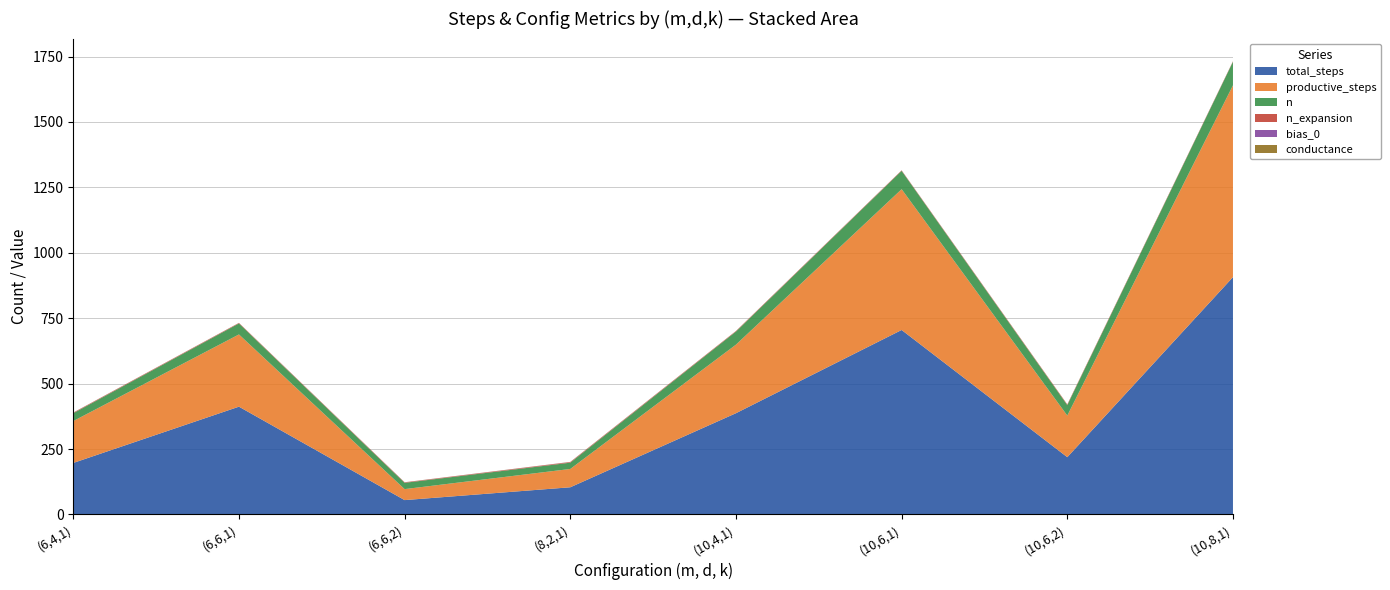

Reading right to left, extract all data points from this chart.

total_steps: (10,8,1)=907.0	(10,6,2)=219.0	(10,6,1)=705.0	(10,4,1)=387.0	(8,2,1)=104.0	(6,6,2)=55.0	(6,6,1)=412.0	(6,4,1)=197.0
productive_steps: (10,8,1)=733.0	(10,6,2)=159.0	(10,6,1)=538.0	(10,4,1)=262.0	(8,2,1)=70.0	(6,6,2)=42.0	(6,6,1)=276.0	(6,4,1)=160.0
n: (10,8,1)=90.0	(10,6,2)=40.0	(10,6,1)=70.0	(10,4,1)=50.0	(8,2,1)=24.0	(6,6,2)=24.0	(6,6,1)=42.0	(6,4,1)=30.0
n_expansion: (10,8,1)=1.6	(10,6,2)=2.3	(10,6,1)=1.7	(10,4,1)=1.9	(8,2,1)=2.2	(6,6,2)=1.7	(6,6,1)=1.8	(6,4,1)=2.0
bias_0: (10,8,1)=0.1	(10,6,2)=0.0	(10,6,1)=0.1	(10,4,1)=0.0	(8,2,1)=0.3	(6,6,2)=0.2	(6,6,1)=0.1	(6,4,1)=0.3
conductance: (10,8,1)=0.2	(10,6,2)=0.5	(10,6,1)=0.2	(10,4,1)=0.3	(8,2,1)=0.4	(6,6,2)=0.3	(6,6,1)=0.2	(6,4,1)=0.3